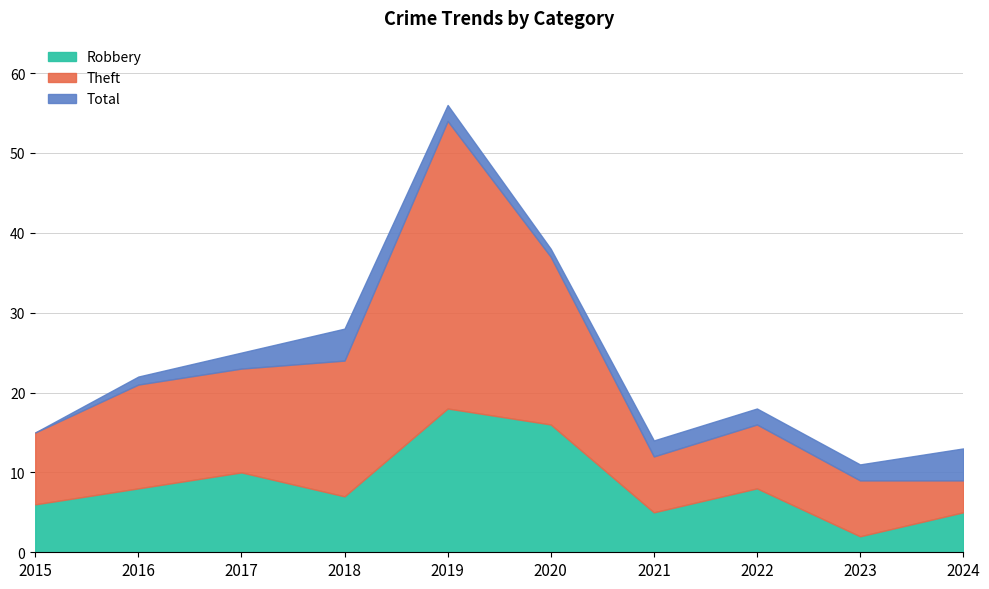

What is the value of the Total point at the 10th from the left?

13